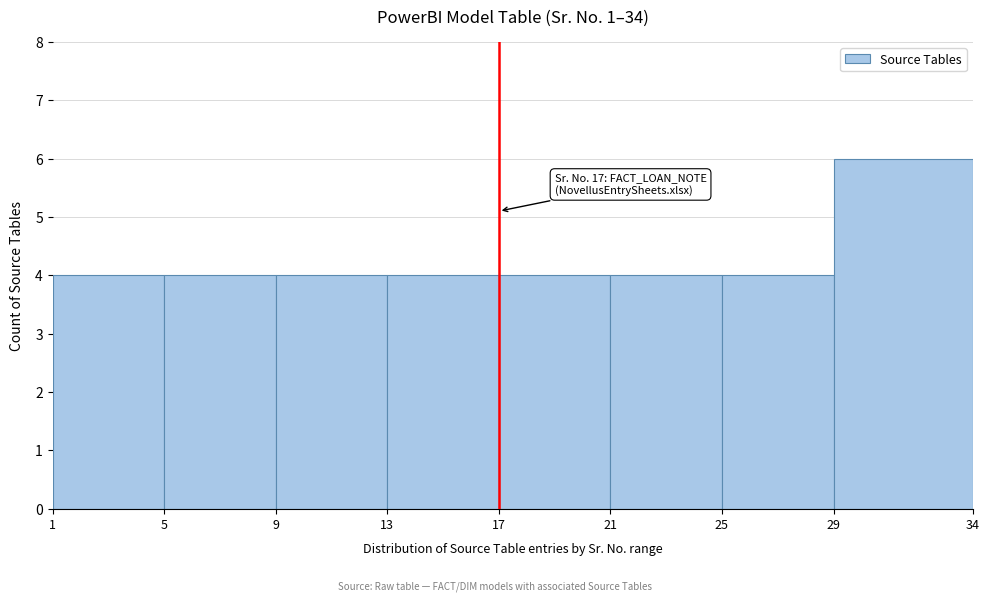

Over which range of the x-axis is the bar tallest?

29 to 34